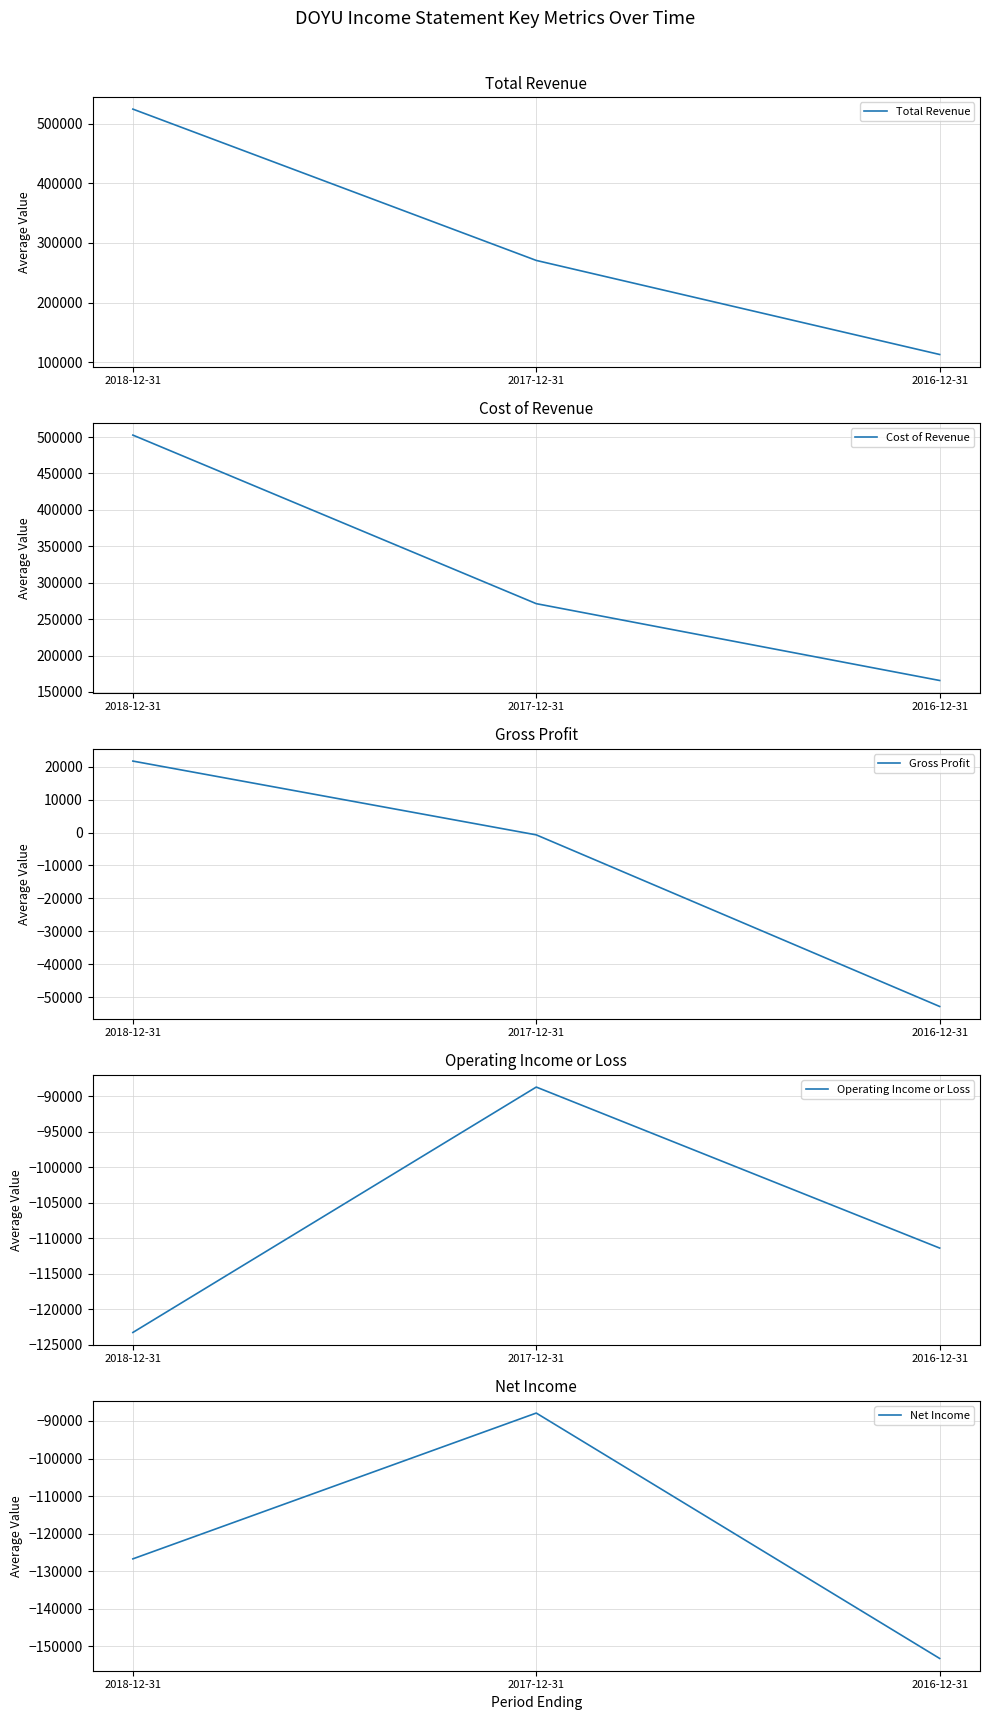

Which series has the largest range (max minus min)?

Total Revenue